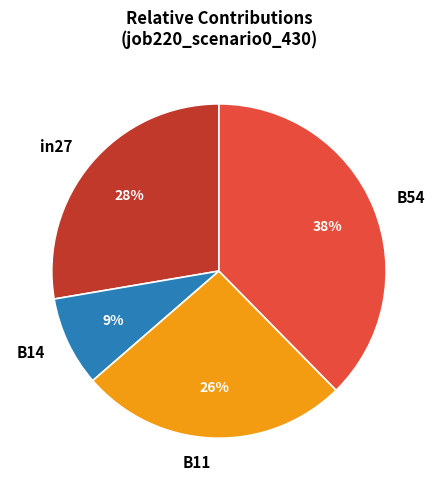

Which has a higher value, B14 or B11?

B11